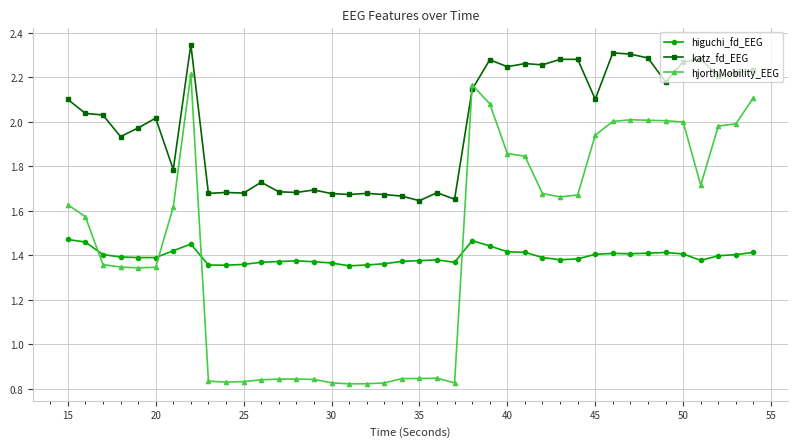

What is the sum of all higuchi_fd_EEG values?

55.8